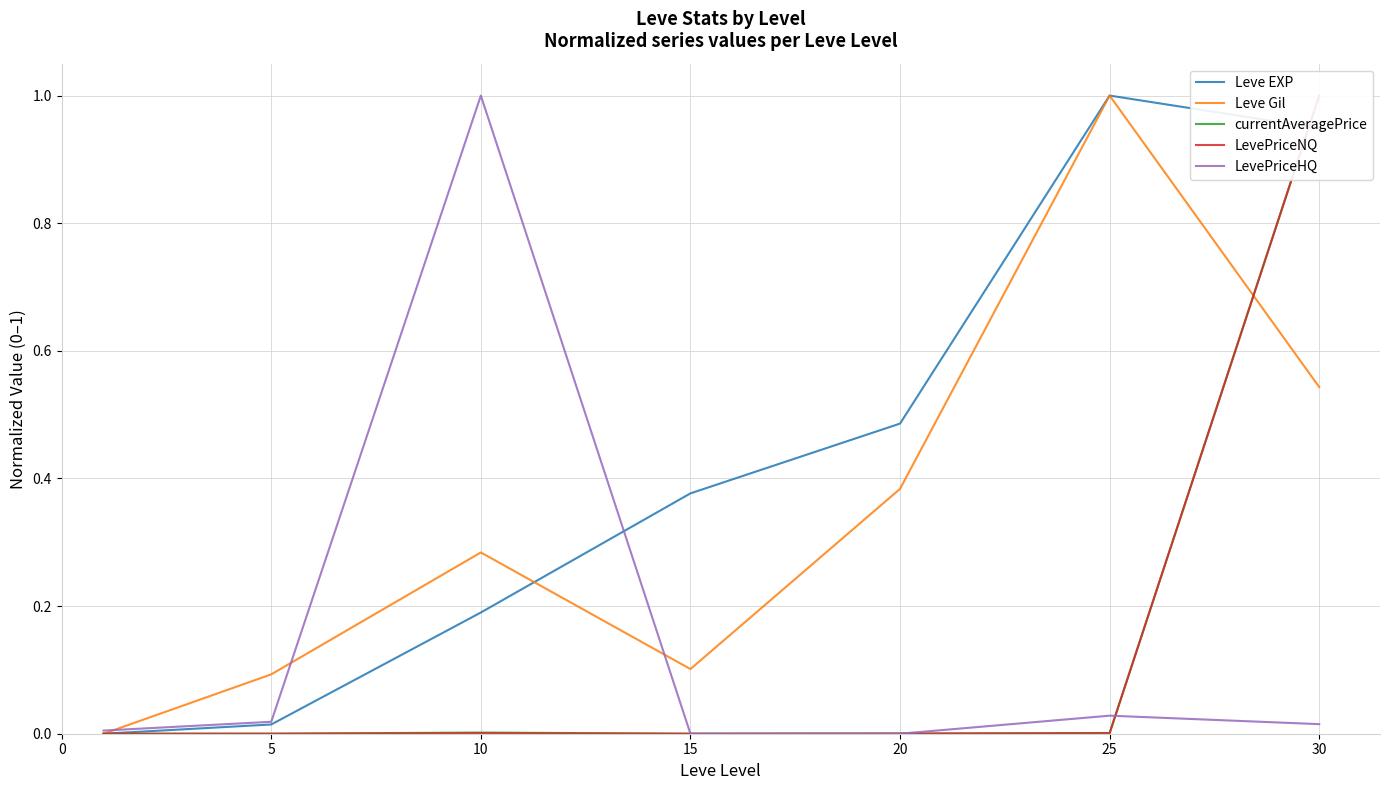

True or false: Leve Gil has a value of 0.1 at 15.

True